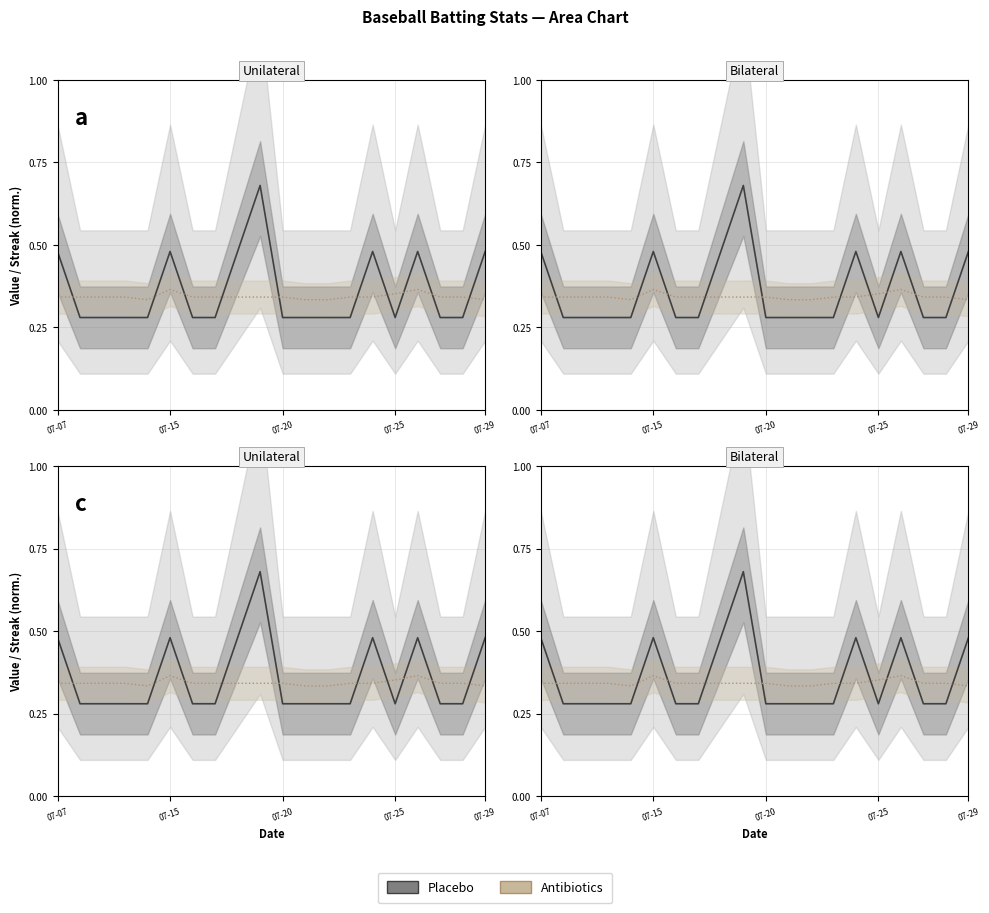

Reading left to right, list all the values displayed in this chart.

Placebo: 0.5	0.3	0.3	0.3	0.3	0.5	0.3	0.3	0.5	0.7	0.3	0.3	0.3	0.3	0.5	0.3	0.5	0.3	0.3	0.5
Antibiotics: 0.3	0.3	0.3	0.3	0.3	0.4	0.3	0.3	0.3	0.3	0.3	0.3	0.3	0.3	0.3	0.4	0.4	0.3	0.3	0.3